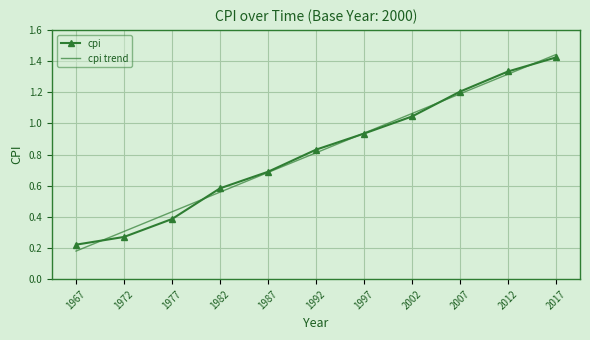

Where do cpi trend and cpi first cross each other?

1967 and 1972